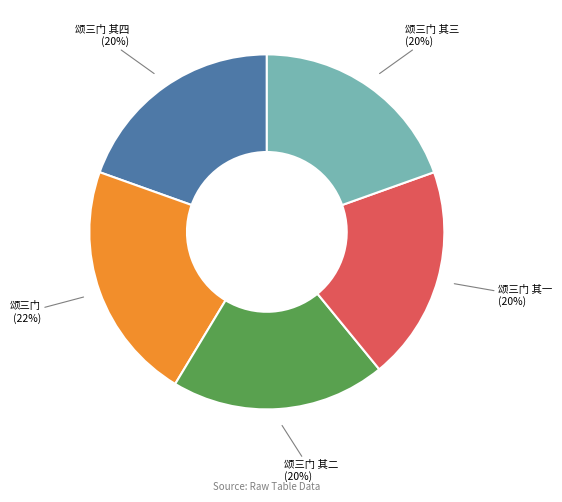

Do 颂三门 其三 and 颂三门 其一 together represent more than half of the pie?

No